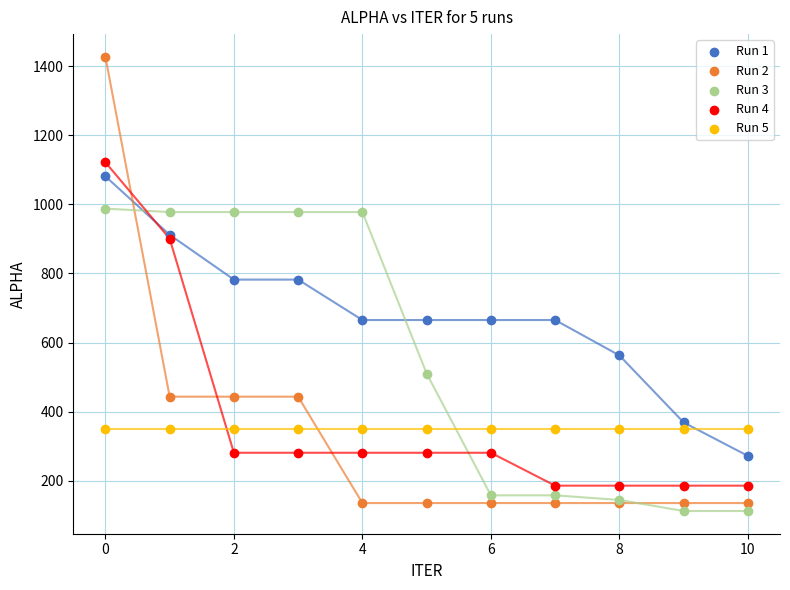

Which series reaches the maximum Y coordinate?

Run 2